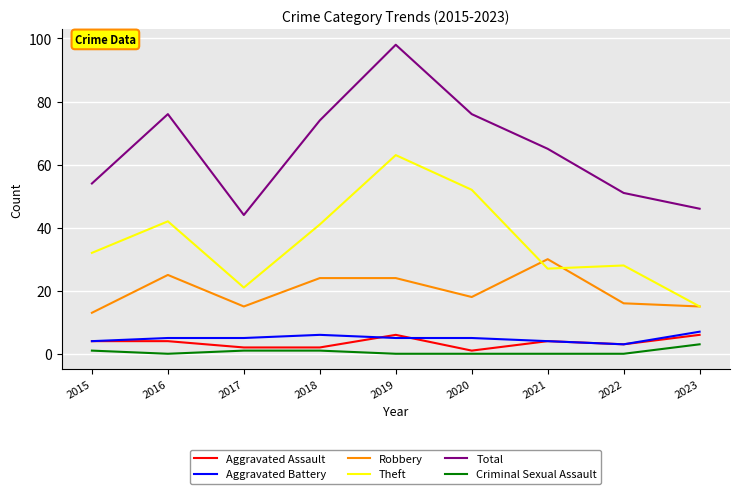

What is the spread (max minus min) of values at 2020?

76